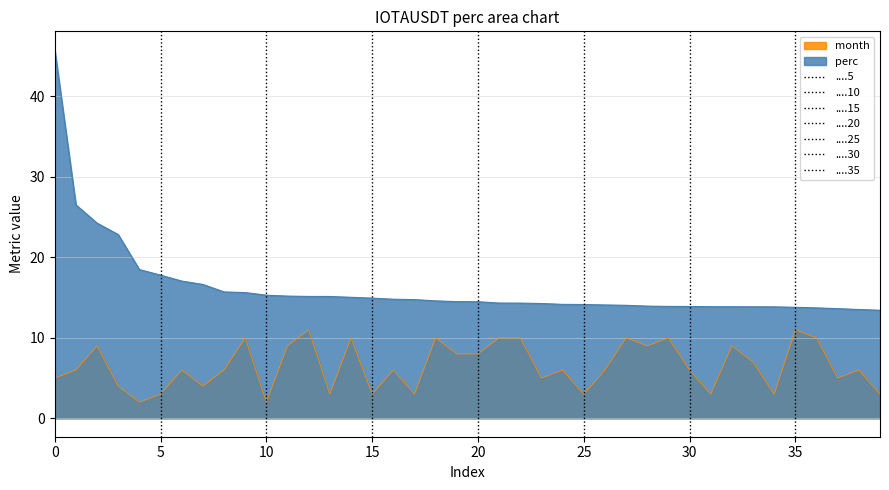

Reading left to right, list all the values displayed in this chart.

IOTAUSDT_perc: 45.8	26.5	24.3	22.8	18.5	17.8	17.1	16.6	15.7	15.6	15.3	15.2	15.1	15.1	15.0	14.9	14.8	14.8	14.6	14.5	14.5	14.3	14.3	14.3	14.2	14.1	14.1	14.0	13.9	13.9	13.9	13.9	13.9	13.9	13.9	13.8	13.7	13.6	13.5	13.4
month: 5.0	6.0	9.0	4.0	2.0	3.0	6.0	4.0	6.0	10.0	2.0	9.0	11.0	3.0	10.0	3.0	6.0	3.0	10.0	8.0	8.0	10.0	10.0	5.0	6.0	3.0	6.0	10.0	9.0	10.0	6.0	3.0	9.0	7.0	3.0	11.0	10.0	5.0	6.0	3.0